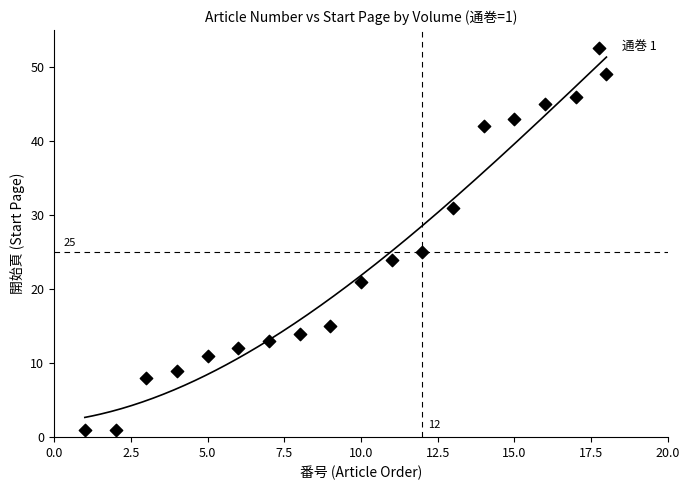

What is the range of Y values (max minus min)?

48